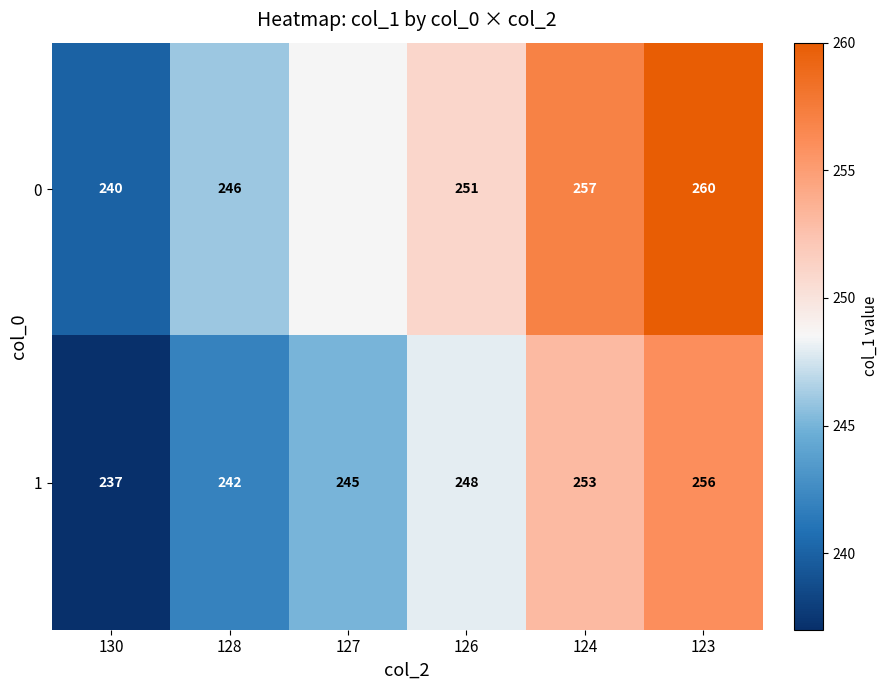

The value of 0 at 130 is 162. True or false?

False